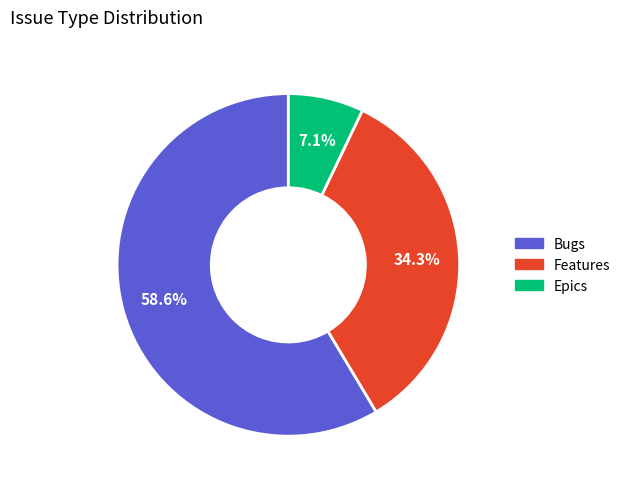

To the nearest percent, what is the average slice percentage?

33%